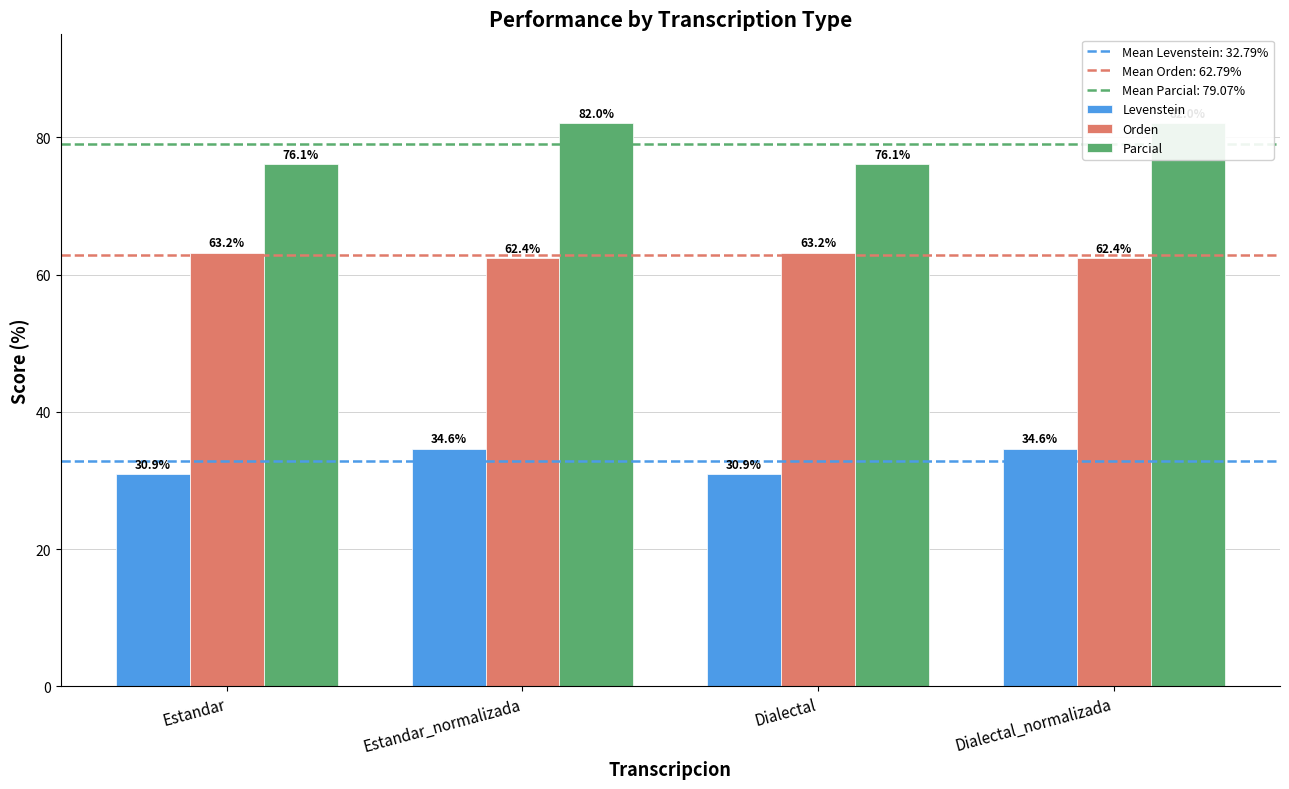

What is the difference between the highest and lowest values at Estandar_normalizada?

47.4